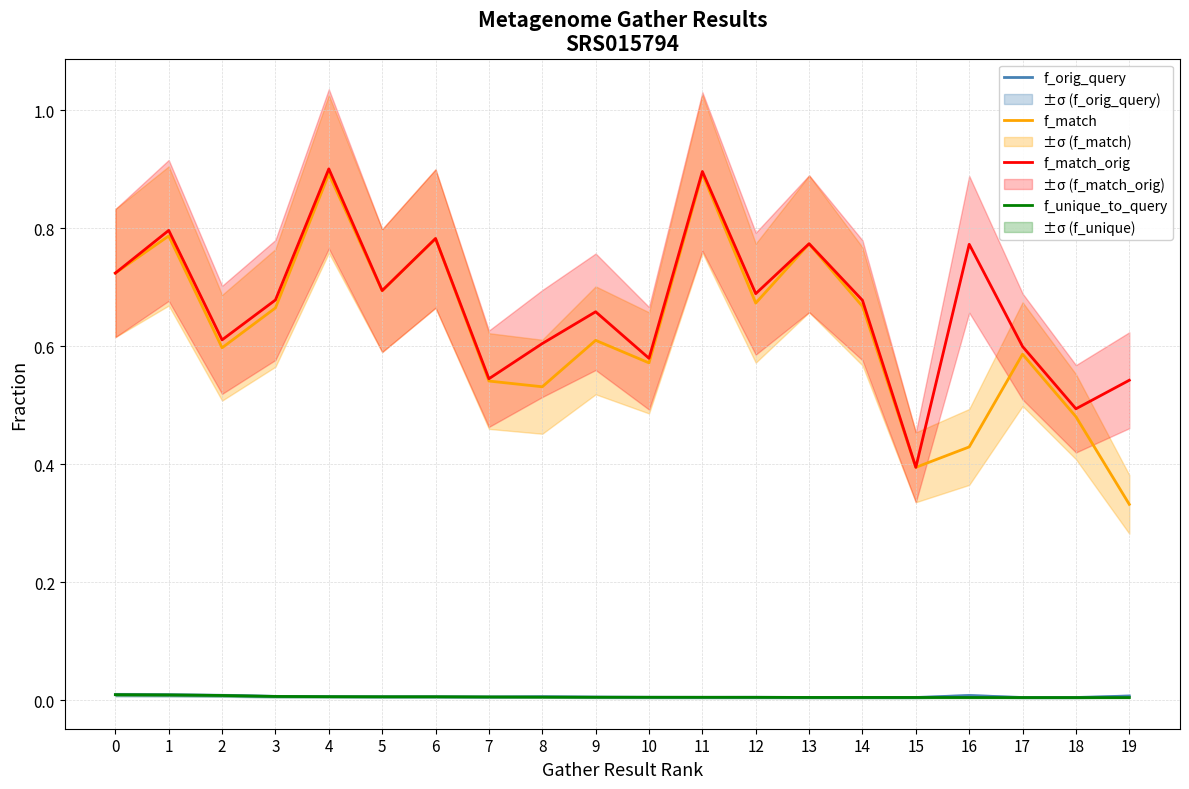

Reading right to left, what are all the values shown in this chart?

f_orig_query: 19=0.0	18=0.0	17=0.0	16=0.0	15=0.0	14=0.0	13=0.0	12=0.0	11=0.0	10=0.0	9=0.0	8=0.0	7=0.0	6=0.0	5=0.0	4=0.0	3=0.0	2=0.0	1=0.0	0=0.0
f_match: 19=0.3	18=0.5	17=0.6	16=0.4	15=0.4	14=0.7	13=0.8	12=0.7	11=0.9	10=0.6	9=0.6	8=0.5	7=0.5	6=0.8	5=0.7	4=0.9	3=0.7	2=0.6	1=0.8	0=0.7
f_match_orig: 19=0.5	18=0.5	17=0.6	16=0.8	15=0.4	14=0.7	13=0.8	12=0.7	11=0.9	10=0.6	9=0.7	8=0.6	7=0.5	6=0.8	5=0.7	4=0.9	3=0.7	2=0.6	1=0.8	0=0.7
f_unique_to_query: 19=0.0	18=0.0	17=0.0	16=0.0	15=0.0	14=0.0	13=0.0	12=0.0	11=0.0	10=0.0	9=0.0	8=0.0	7=0.0	6=0.0	5=0.0	4=0.0	3=0.0	2=0.0	1=0.0	0=0.0